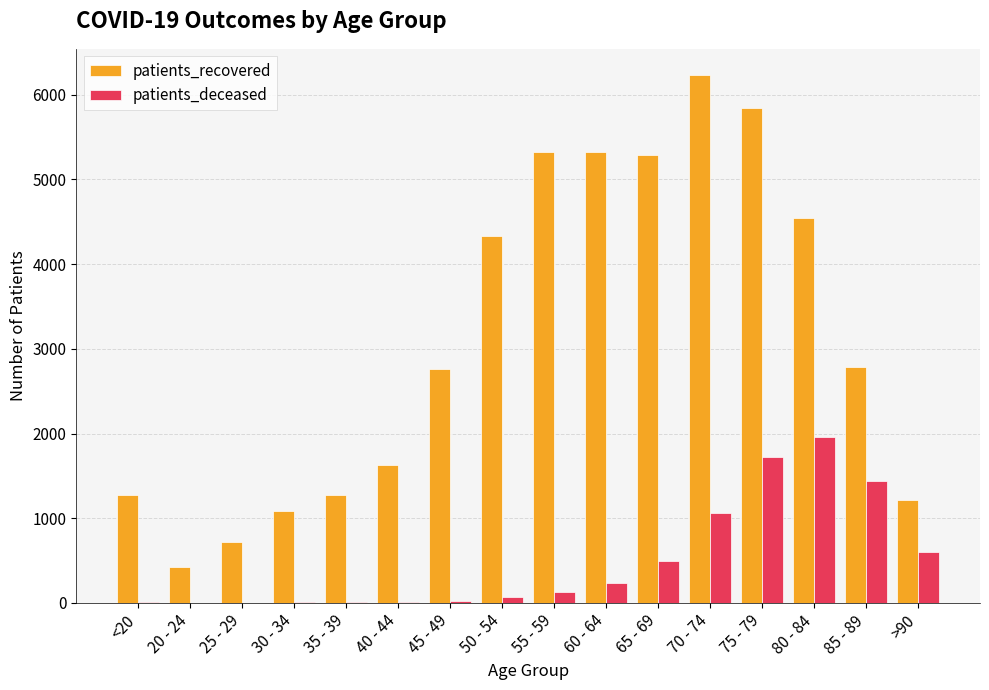

How many data points does each series have?

16